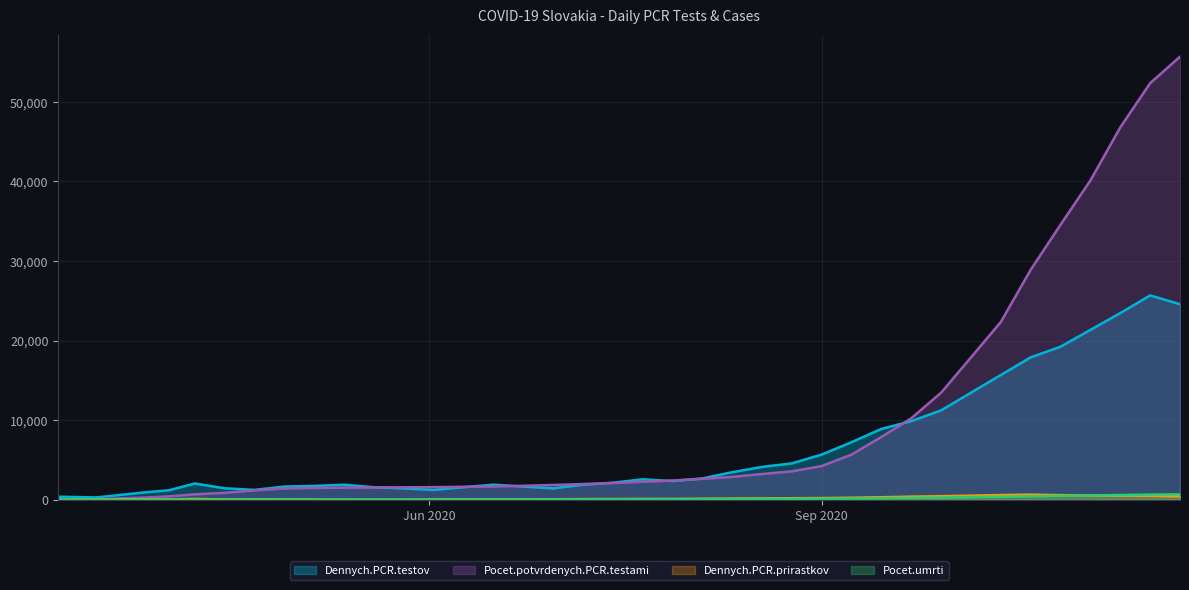

At 2020-04-21, list the series in order from largest to smallest.

Dennych.PCR.testov, Pocet.potvrdenych.PCR.testami, Dennych.PCR.prirastkov, Pocet.umrti